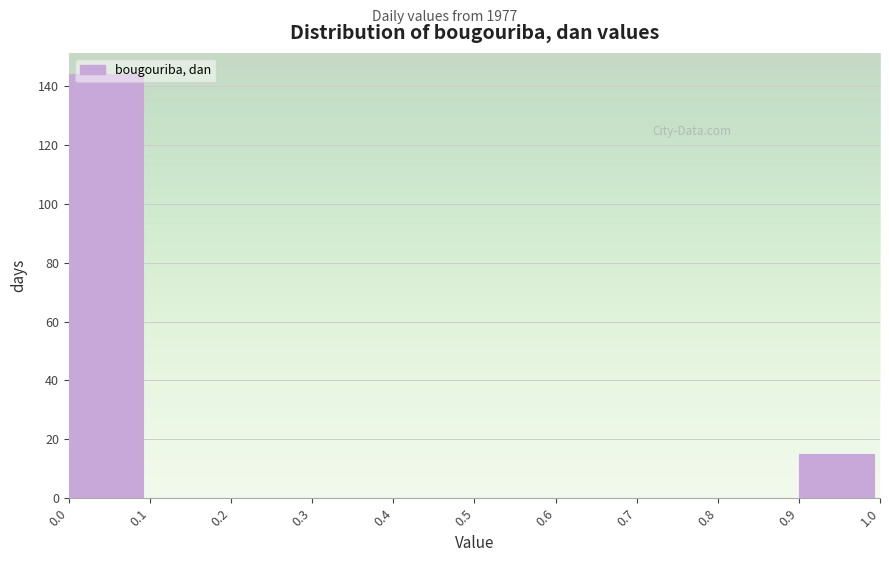

What is the height of the bar covering 0.9 to 1.0 on the x-axis? The values are not printed on the chart, so give them approximately, as read against the axis.

16